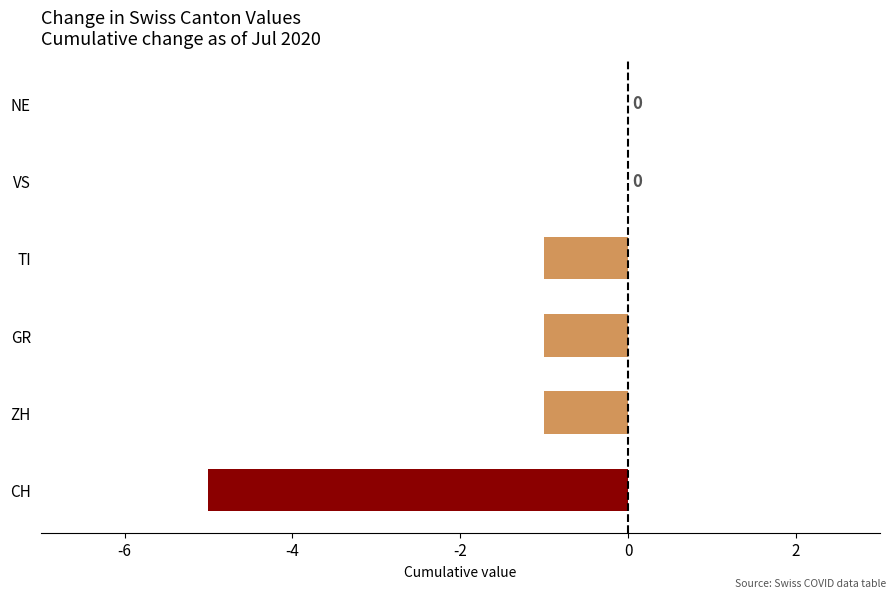

How many values are between -1 and 0?

5